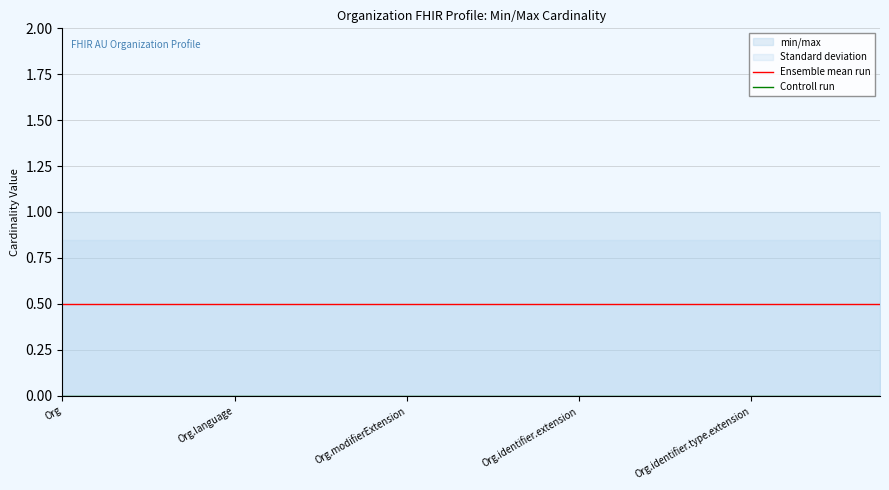

True or false: Controll run has a value of 0.0 at 11.

True